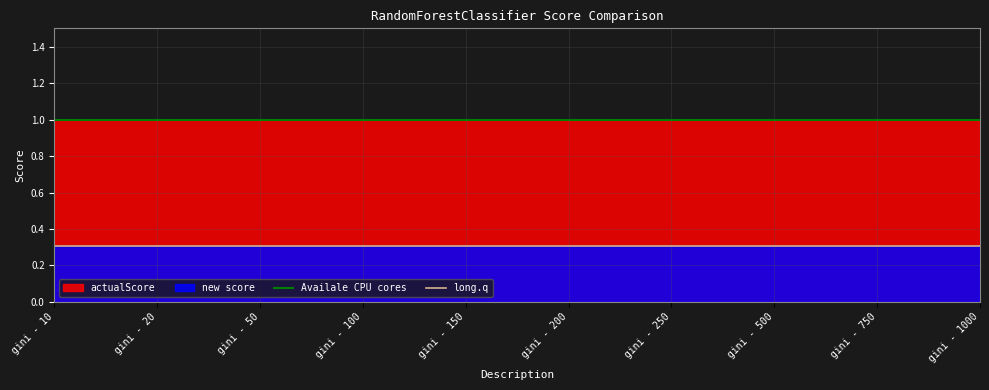

Which has a higher value, gini - 50 or gini - 20?

gini - 50